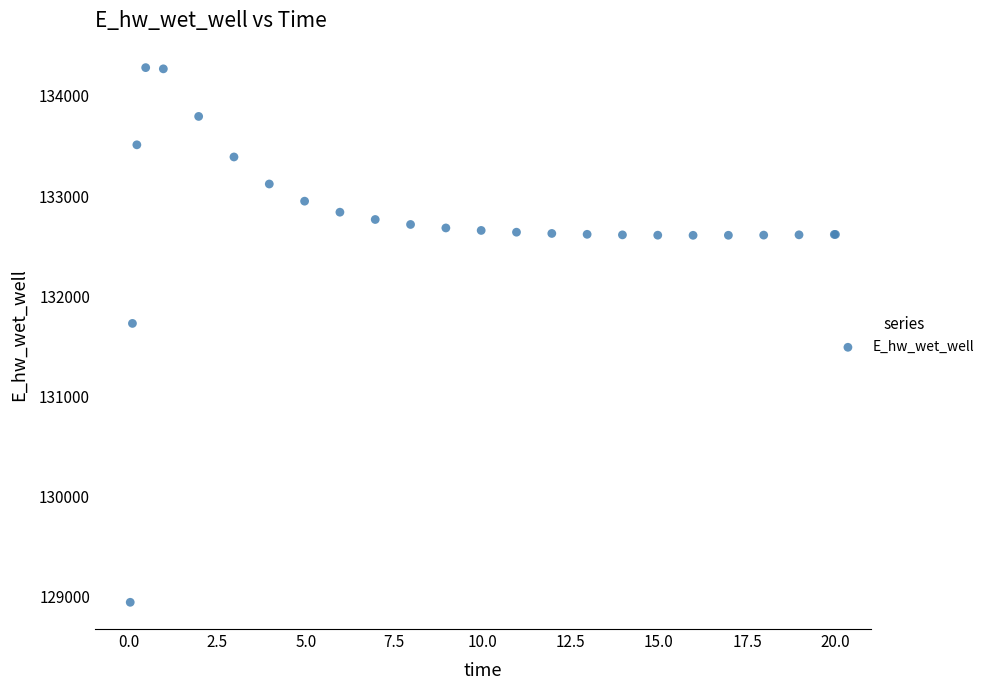

What Y value in the scatter plot is closest to 131612?

131728.2